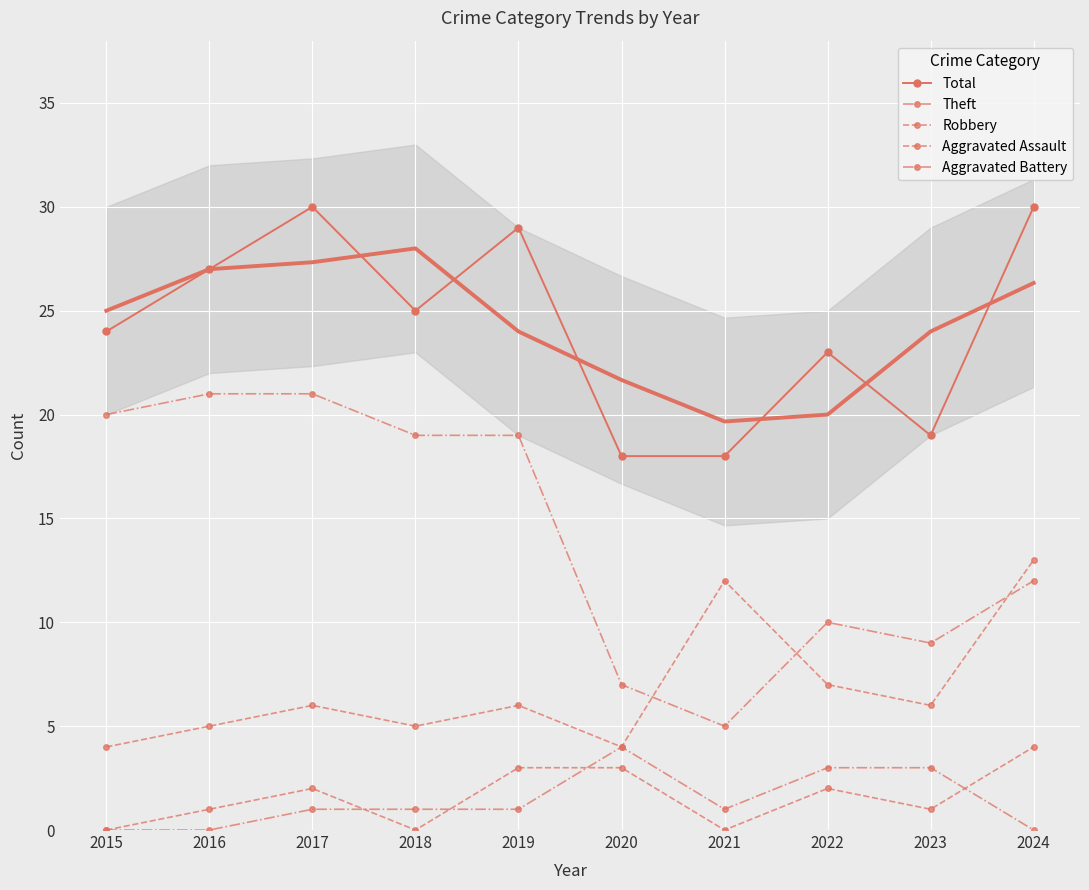

True or false: Theft and Total intersect in this chart.

False